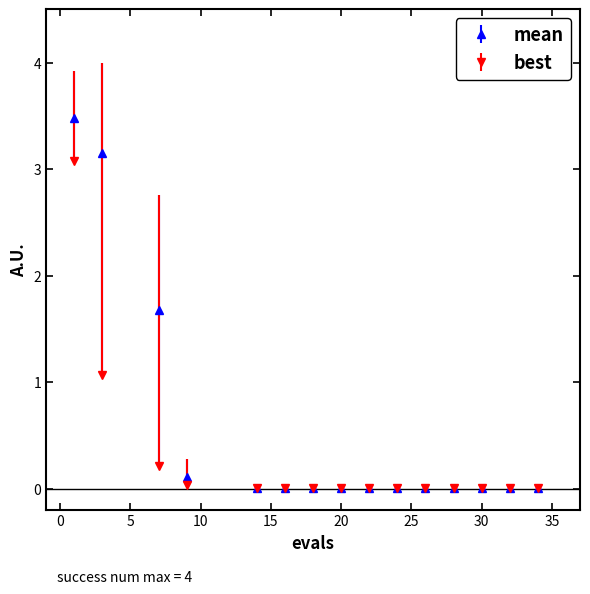

At how many categories does at least one series exceed 1?

3